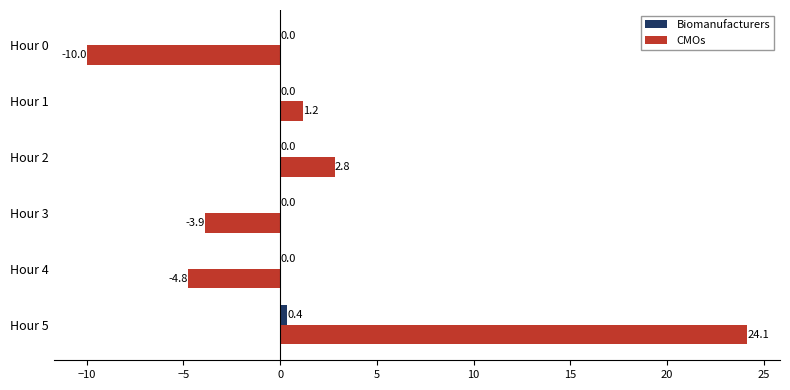

True or false: CMOs has a value of -2.6 at Hour 3.

False